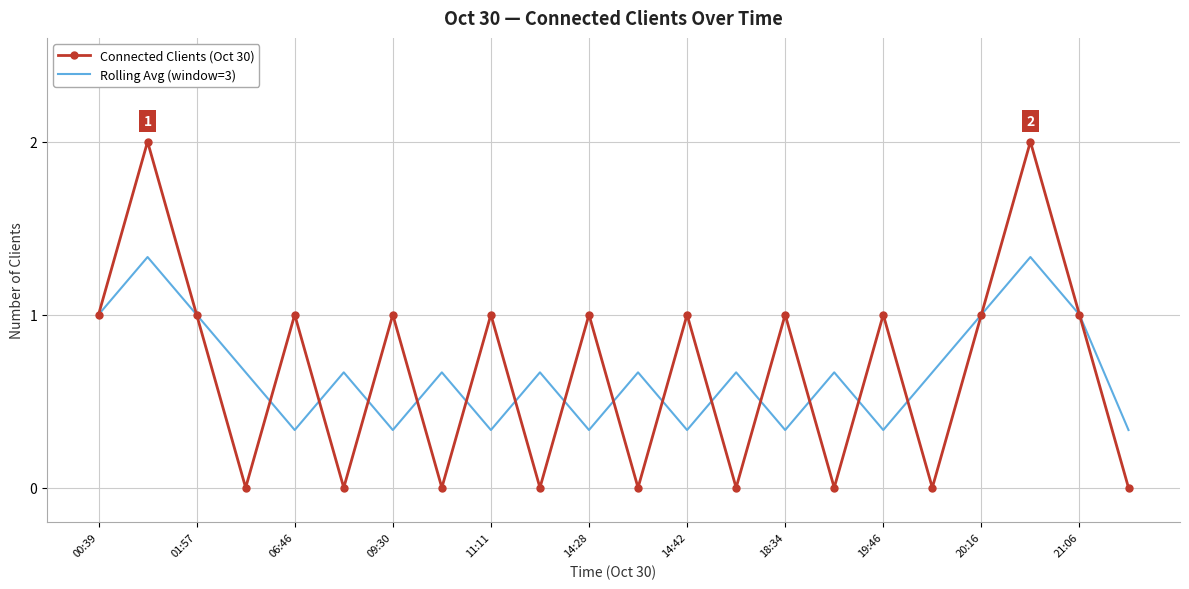

What is the maximum value for Connected Clients (Oct 30)?

2.0